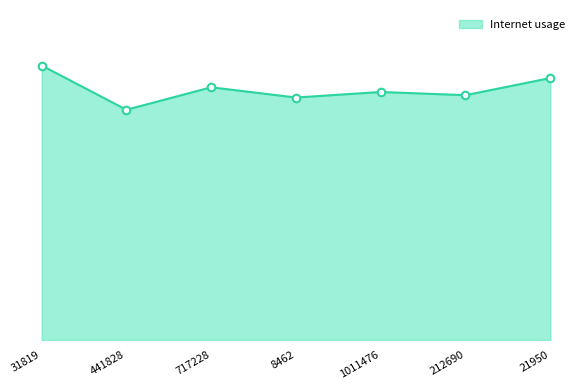

Which has a higher value, 212690 or 717228?

717228